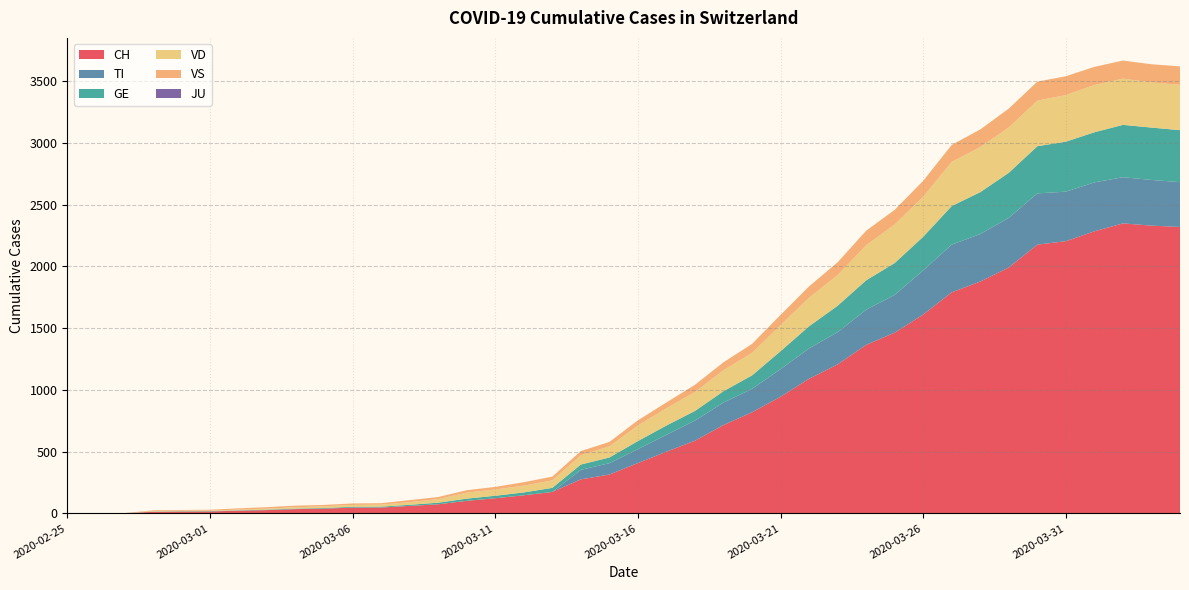

Reading left to right, transcribe all the data shown in this chart.

CH: 2020-02-25=0	2020-02-26=1	2020-02-27=2	2020-02-28=13	2020-02-29=15	2020-03-01=16	2020-03-02=22	2020-03-03=27	2020-03-04=35	2020-03-05=39	2020-03-06=47	2020-03-07=48	2020-03-08=61	2020-03-09=74	2020-03-10=102	2020-03-11=123	2020-03-12=147	2020-03-13=174	2020-03-14=276	2020-03-15=315	2020-03-16=408	2020-03-17=500	2020-03-18=589	2020-03-19=716	2020-03-20=819	2020-03-21=945	2020-03-22=1091	2020-03-23=1207	2020-03-24=1365	2020-03-25=1464	2020-03-26=1611	2020-03-27=1791	2020-03-28=1878	2020-03-29=1992	2020-03-30=2177	2020-03-31=2205	2020-04-01=2285	2020-04-02=2349	2020-04-03=2331	2020-04-04=2320
TI: 2020-02-25=0	2020-02-26=0	2020-02-27=0	2020-02-28=0	2020-02-29=0	2020-03-01=0	2020-03-02=0	2020-03-03=0	2020-03-04=0	2020-03-05=0	2020-03-06=0	2020-03-07=0	2020-03-08=0	2020-03-09=0	2020-03-10=0	2020-03-11=0	2020-03-12=0	2020-03-13=0	2020-03-14=77	2020-03-15=92	2020-03-16=112	2020-03-17=137	2020-03-18=163	2020-03-19=182	2020-03-20=190	2020-03-21=224	2020-03-22=246	2020-03-23=261	2020-03-24=285	2020-03-25=306	2020-03-26=358	2020-03-27=386	2020-03-28=385	2020-03-29=402	2020-03-30=415	2020-03-31=401	2020-04-01=396	2020-04-02=374	2020-04-03=370	2020-04-04=363
GE: 2020-02-25=0	2020-02-26=1	2020-02-27=1	2020-02-28=2	2020-02-29=3	2020-03-01=3	2020-03-02=3	2020-03-03=4	2020-03-04=4	2020-03-05=5	2020-03-06=7	2020-03-07=7	2020-03-08=9	2020-03-09=13	2020-03-10=18	2020-03-11=20	2020-03-12=23	2020-03-13=33	2020-03-14=43	2020-03-15=46	2020-03-16=66	2020-03-17=75	2020-03-18=78	2020-03-19=92	2020-03-20=109	2020-03-21=145	2020-03-22=179	2020-03-23=214	2020-03-24=238	2020-03-25=258	2020-03-26=272	2020-03-27=313	2020-03-28=339	2020-03-29=365	2020-03-30=382	2020-03-31=405	2020-04-01=406	2020-04-02=424	2020-04-03=424	2020-04-04=421
VD: 2020-02-25=0	2020-02-26=0	2020-02-27=0	2020-02-28=4	2020-02-29=4	2020-03-01=4	2020-03-02=6	2020-03-03=8	2020-03-04=11	2020-03-05=14	2020-03-06=15	2020-03-07=16	2020-03-08=22	2020-03-09=29	2020-03-10=48	2020-03-11=51	2020-03-12=55	2020-03-13=61	2020-03-14=75	2020-03-15=90	2020-03-16=126	2020-03-17=140	2020-03-18=153	2020-03-19=170	2020-03-20=182	2020-03-21=211	2020-03-22=231	2020-03-23=248	2020-03-24=284	2020-03-25=312	2020-03-26=324	2020-03-27=357	2020-03-28=365	2020-03-29=367	2020-03-30=369	2020-03-31=377	2020-04-01=383	2020-04-02=374	2020-04-03=366	2020-04-04=367
VS: 2020-02-25=0	2020-02-26=0	2020-02-27=0	2020-02-28=6	2020-02-29=6	2020-03-01=7	2020-03-02=10	2020-03-03=12	2020-03-04=13	2020-03-05=11	2020-03-06=12	2020-03-07=12	2020-03-08=16	2020-03-09=17	2020-03-10=20	2020-03-11=21	2020-03-12=28	2020-03-13=30	2020-03-14=34	2020-03-15=36	2020-03-16=42	2020-03-17=47	2020-03-18=59	2020-03-19=64	2020-03-20=73	2020-03-21=83	2020-03-22=92	2020-03-23=104	2020-03-24=118	2020-03-25=119	2020-03-26=129	2020-03-27=138	2020-03-28=143	2020-03-29=153	2020-03-30=154	2020-03-31=153	2020-04-01=147	2020-04-02=147	2020-04-03=147	2020-04-04=150
JU: 2020-02-25=0	2020-02-26=0	2020-02-27=0	2020-02-28=0	2020-02-29=0	2020-03-01=0	2020-03-02=0	2020-03-03=0	2020-03-04=0	2020-03-05=0	2020-03-06=0	2020-03-07=0	2020-03-08=0	2020-03-09=0	2020-03-10=0	2020-03-11=0	2020-03-12=0	2020-03-13=0	2020-03-14=0	2020-03-15=0	2020-03-16=0	2020-03-17=0	2020-03-18=0	2020-03-19=0	2020-03-20=0	2020-03-21=0	2020-03-22=0	2020-03-23=0	2020-03-24=0	2020-03-25=0	2020-03-26=0	2020-03-27=0	2020-03-28=0	2020-03-29=0	2020-03-30=0	2020-03-31=0	2020-04-01=0	2020-04-02=0	2020-04-03=0	2020-04-04=0